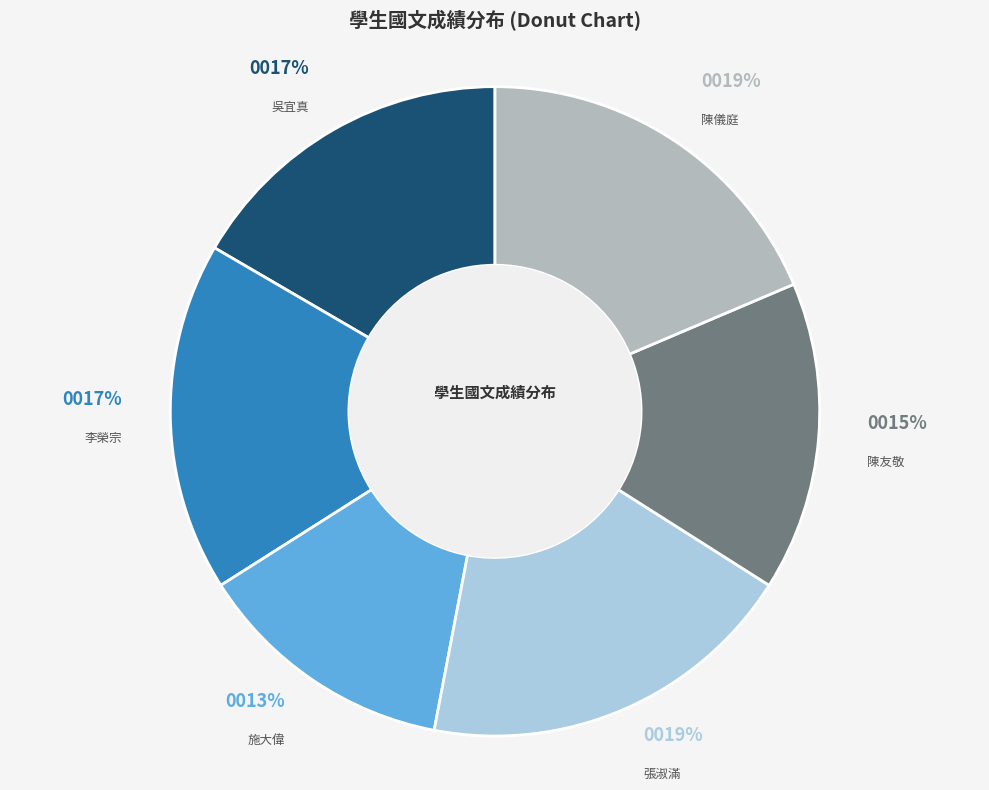

Is there a majority slice in this chart?

No